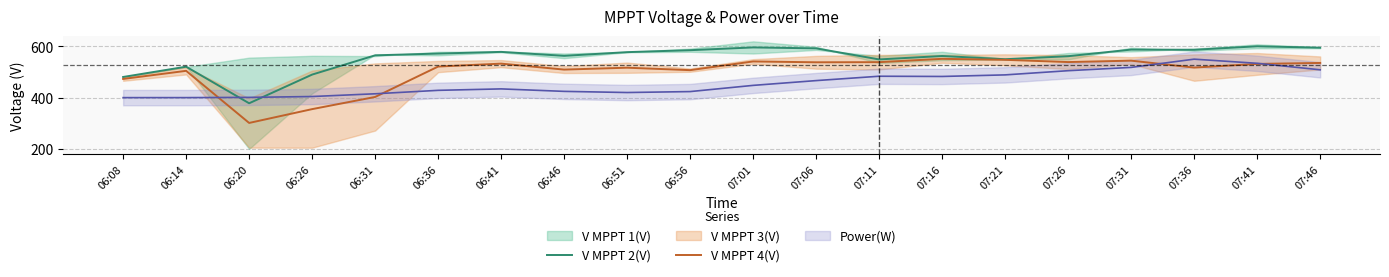

The V MPPT 4(V) series shows 521.2 at 06:36. True or false?

True